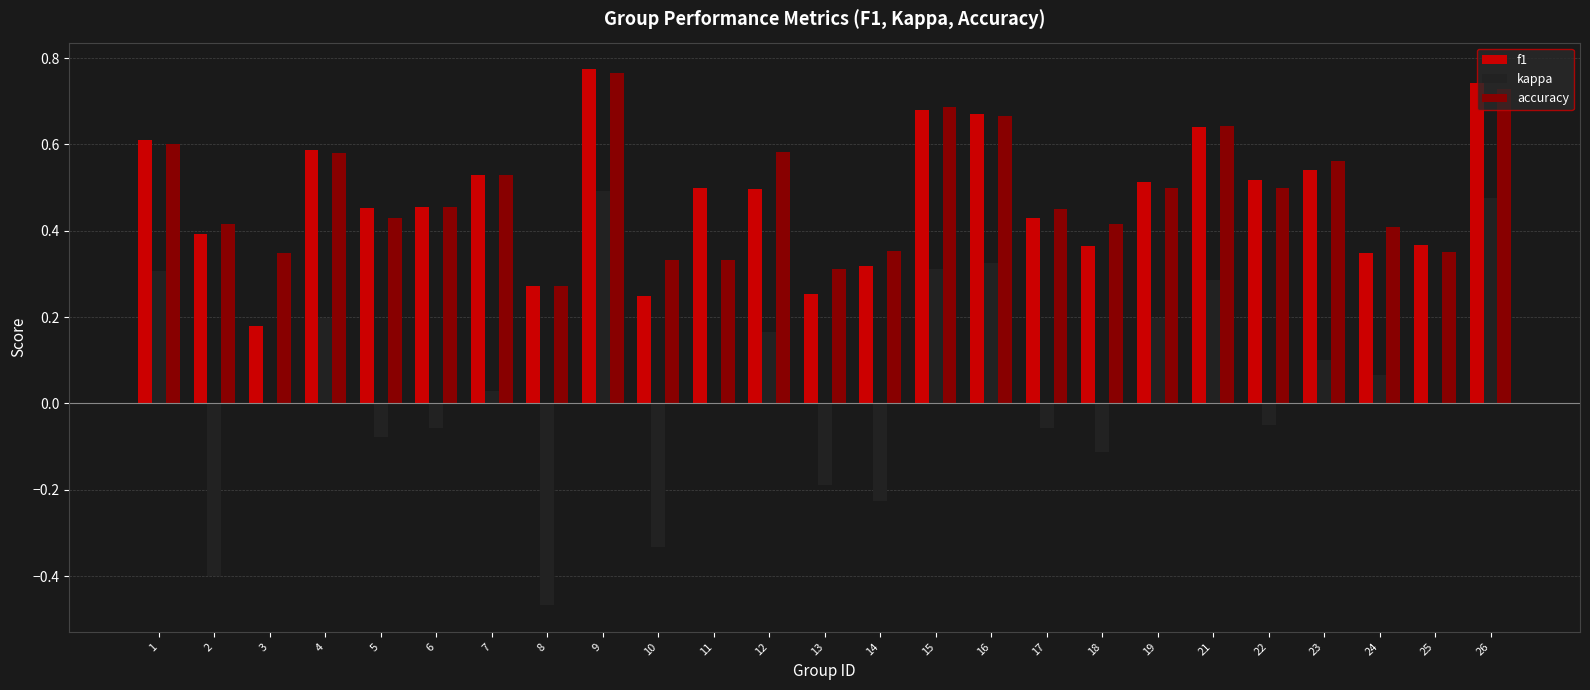

Is the value of kappa at 11 greater than the value of f1 at 13?

No